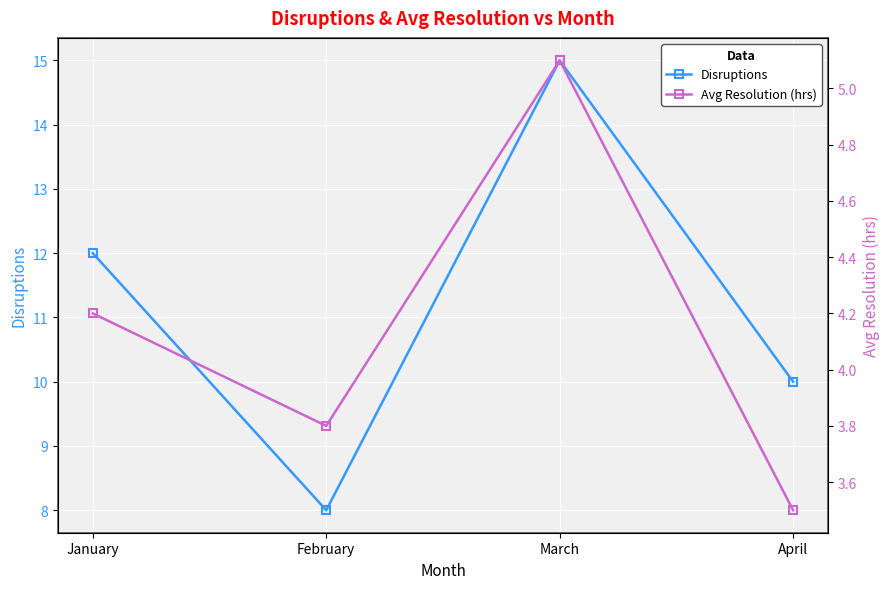

The Avg Resolution (hrs) series shows 8.5 at March. True or false?

False